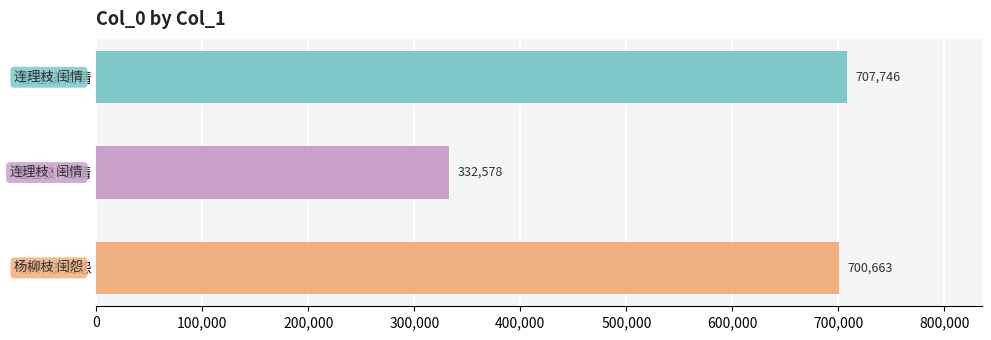

Reading top to bottom, what are all the values shown in this chart?

连理枝 闺情=707746	连理枝·闺情=332578	杨柳枝 闺怨=700663